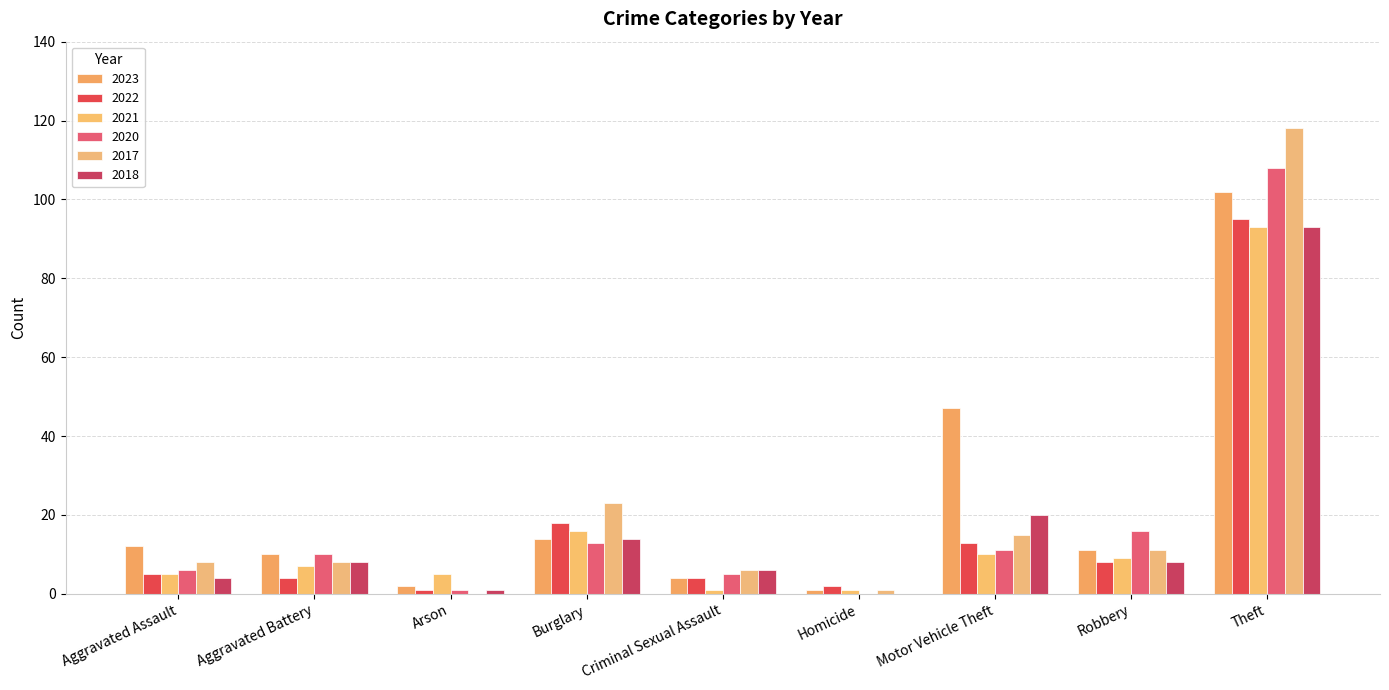

Which series changed the most between Criminal Sexual Assault and Motor Vehicle Theft?

2023